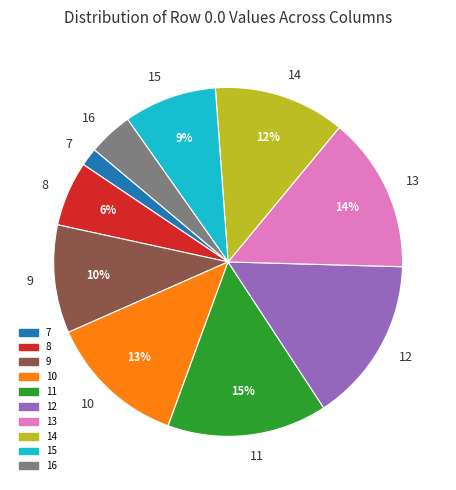

Is it true that 8 is 14% of the pie?

False